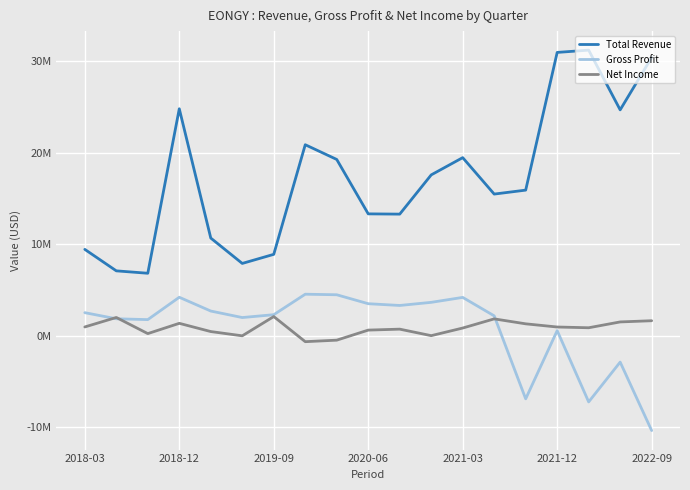

Does the chart display data point markers on the line(s)?

No